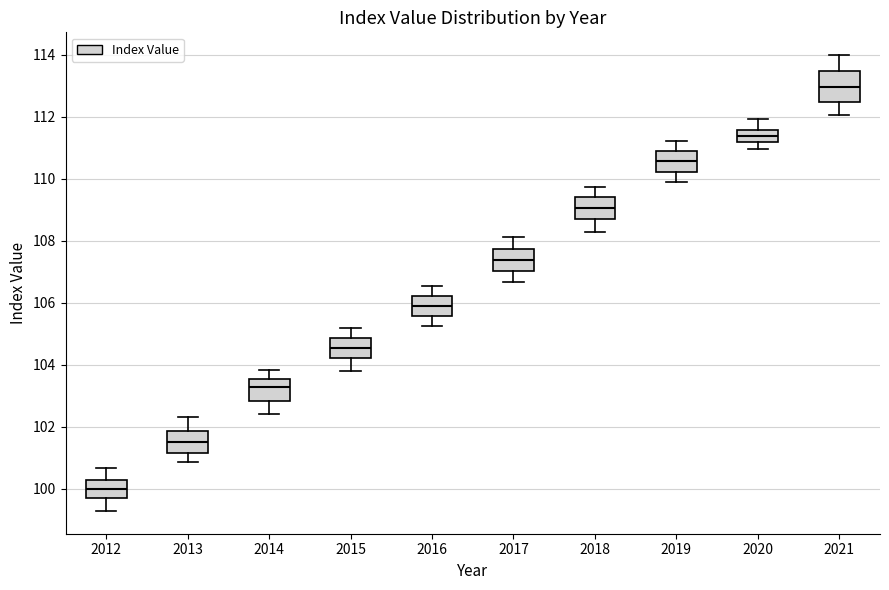

Reading left to right, transcribe this box plot: for each box, give where its median line is, the range the box spans, and where its two whiskers end, as read against the y-axis. The values are not printed on the chart, so give them approximately, as read against the axis.

2012: median 100.0, box 99.8 to 100.4, whiskers 99.2 to 100.6
2013: median 101.6, box 101.2 to 101.8, whiskers 100.8 to 102.4
2014: median 103.2, box 102.8 to 103.6, whiskers 102.4 to 103.8
2015: median 104.6, box 104.2 to 104.8, whiskers 103.8 to 105.2
2016: median 105.8, box 105.6 to 106.2, whiskers 105.2 to 106.6
2017: median 107.4, box 107.0 to 107.8, whiskers 106.6 to 108.2
2018: median 109.0, box 108.6 to 109.4, whiskers 108.2 to 109.8
2019: median 110.6, box 110.2 to 110.8, whiskers 109.8 to 111.2
2020: median 111.4, box 111.2 to 111.6, whiskers 111.0 to 112.0
2021: median 113.0, box 112.4 to 113.4, whiskers 112.0 to 114.0